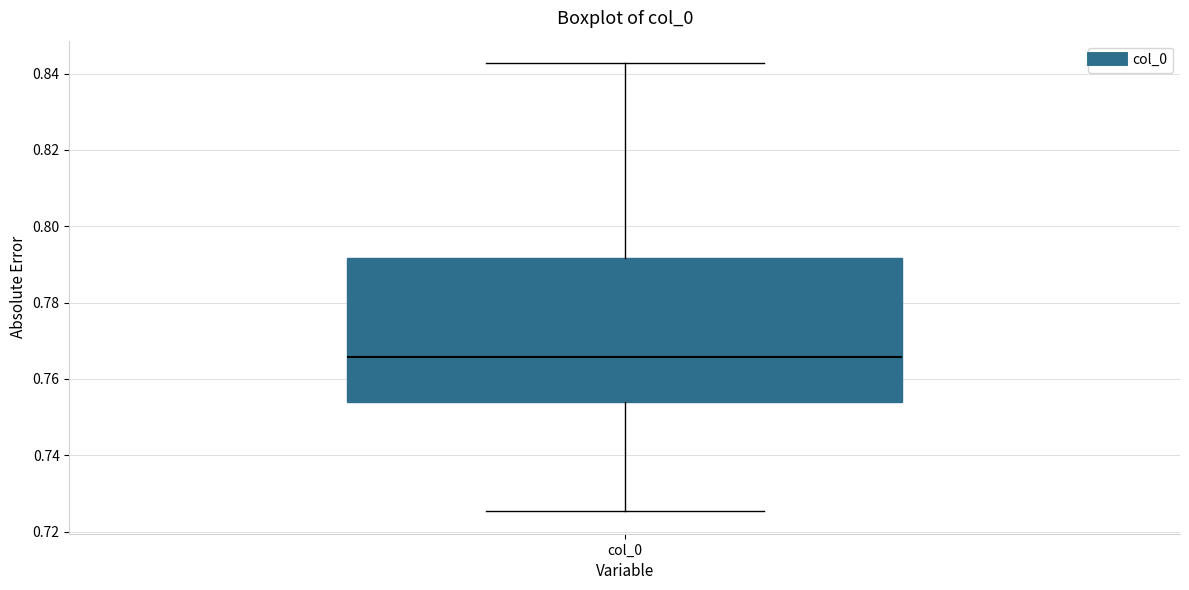

Where is the upper edge of the box for col_0 on the y-axis? The values are not printed on the chart, so give them approximately, as read against the axis.

0.792